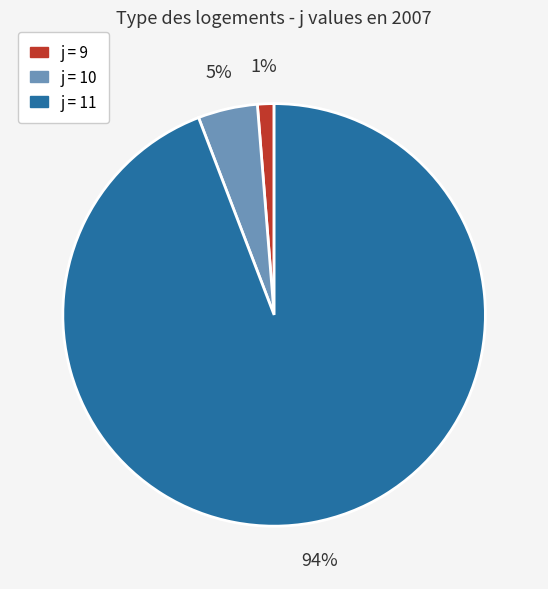

Count the number of slices in the pie.

3